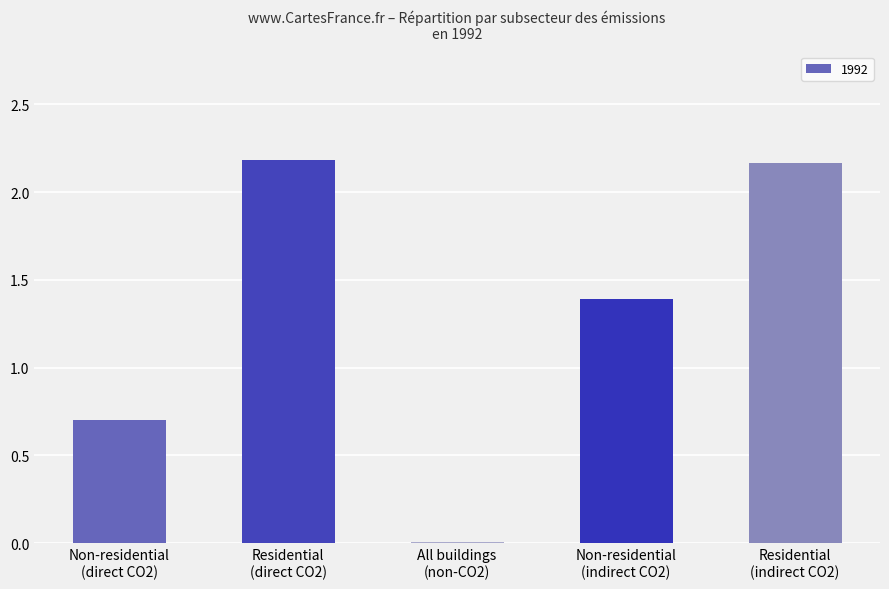

What is the average value?

1.3